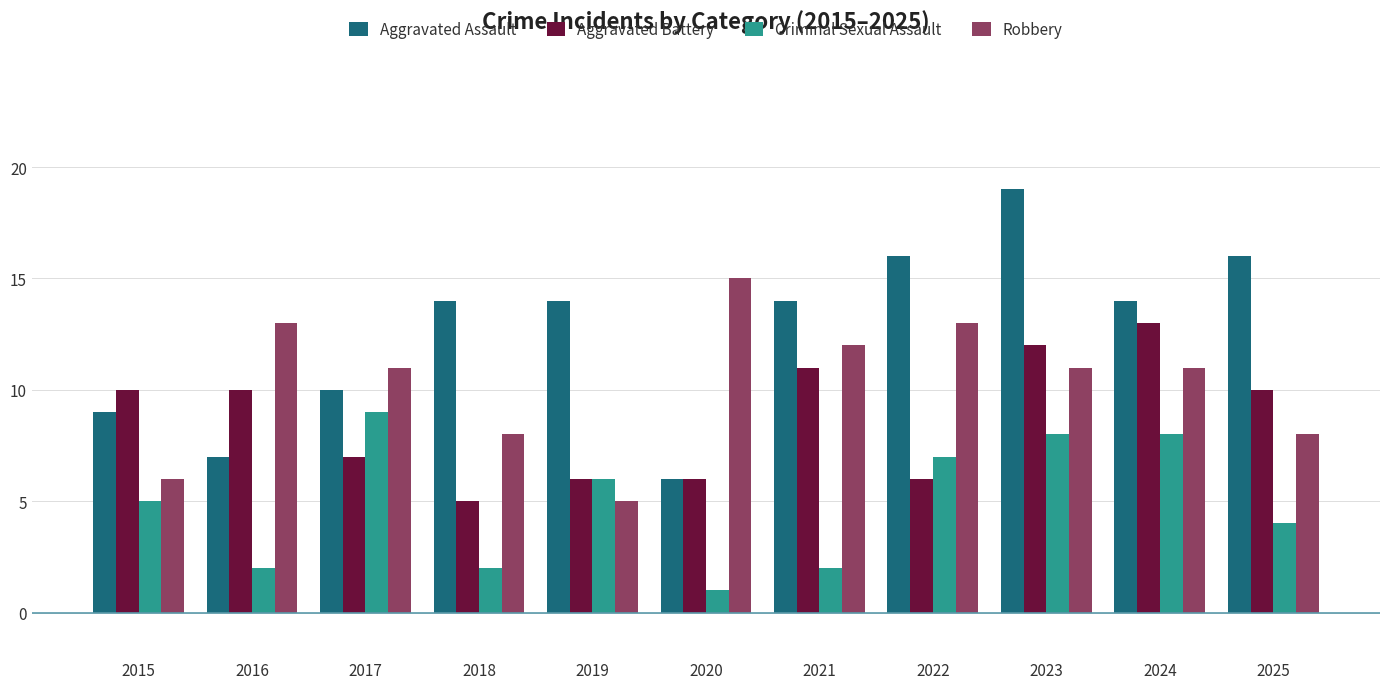

What is the maximum value for Aggravated Battery?

13